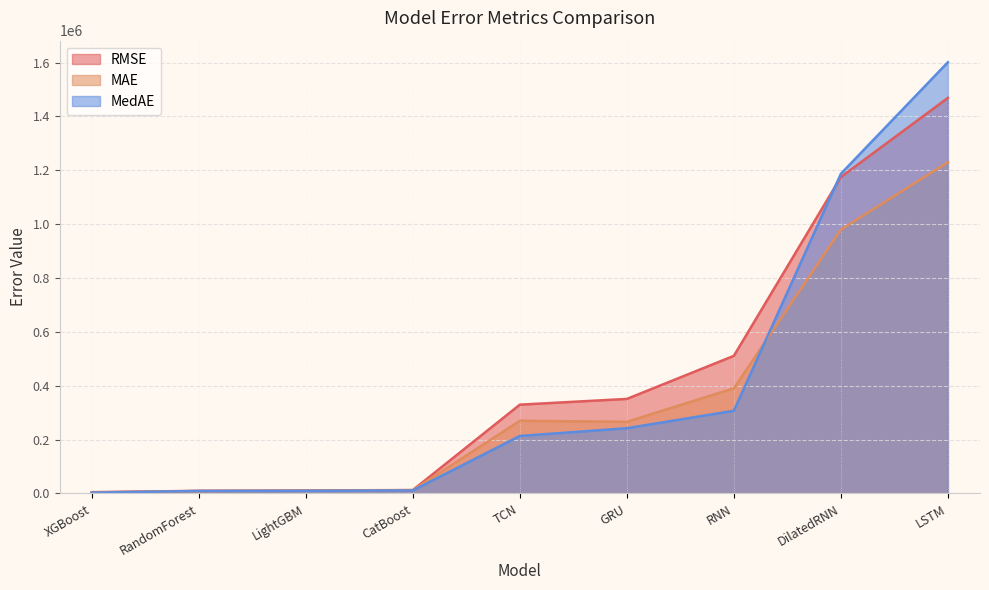

At which label does RMSE reach its peak?

LSTM